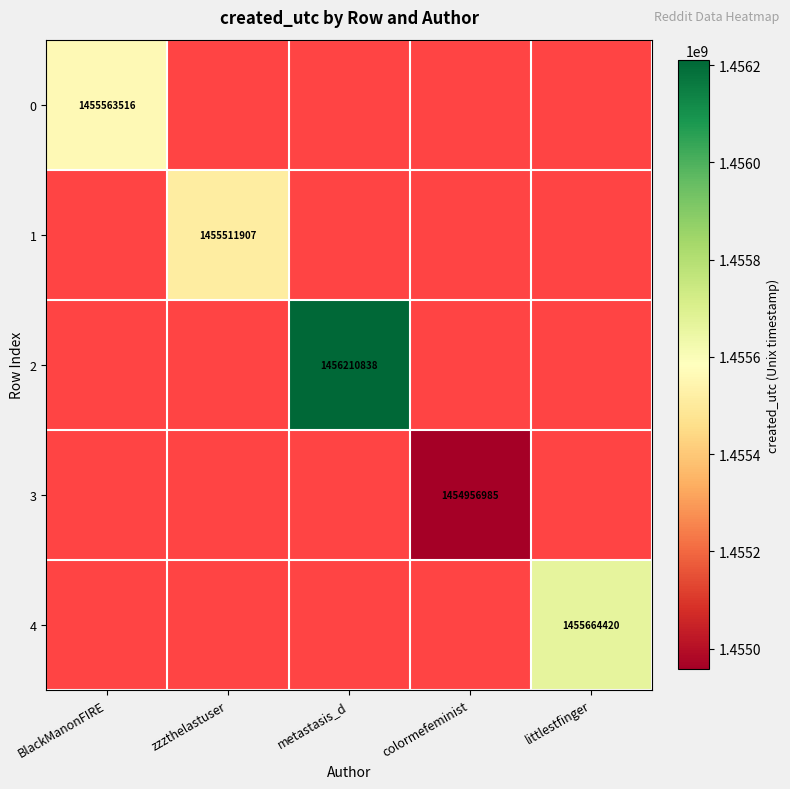

True or false: 1 has a value of 1455511907 at zzzthelastuser.

True